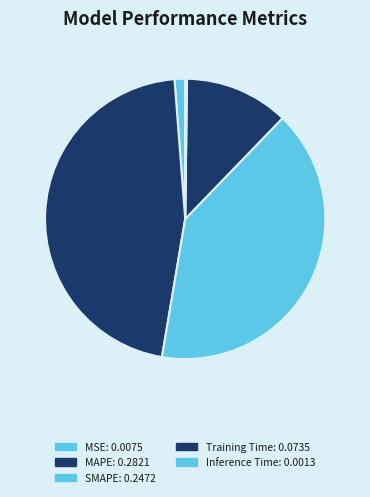

To the nearest percent, what is the combined percentage of Inference Time and MAPE?

46%